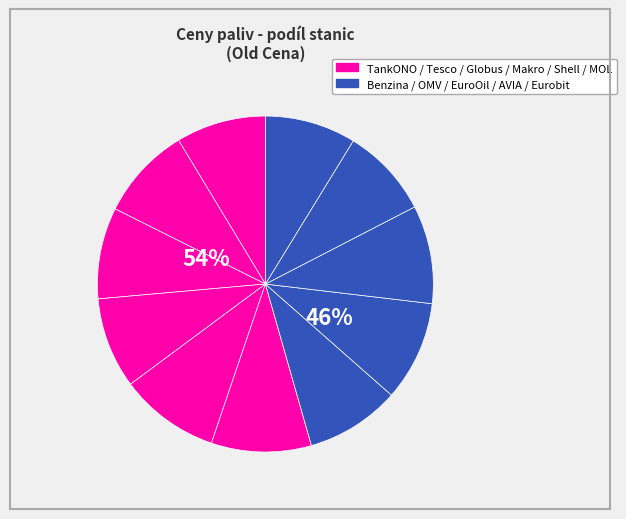

To the nearest percent, what is the combined percentage of AVIA and Makro?

17%